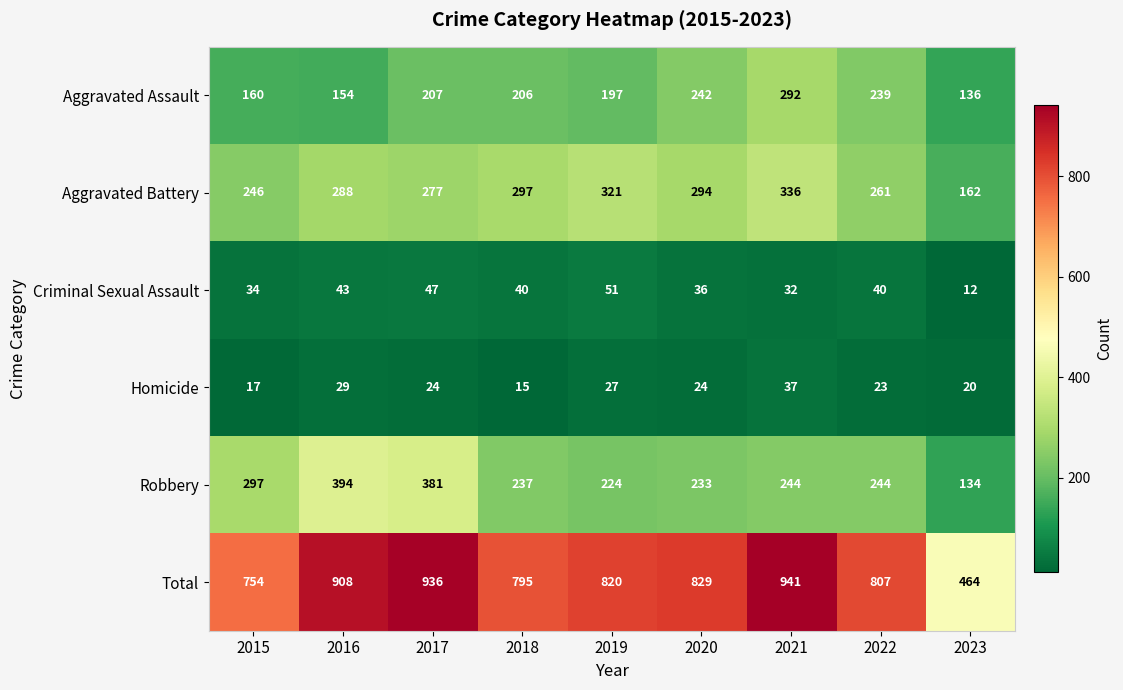

At which category is the sum across all series the highest?

2021